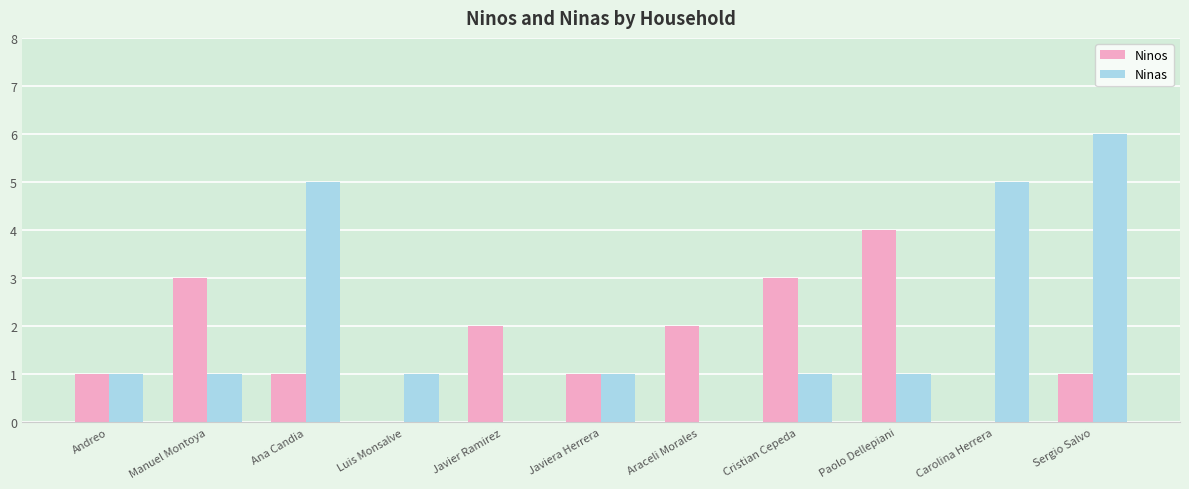

How many series are shown in this chart?

2